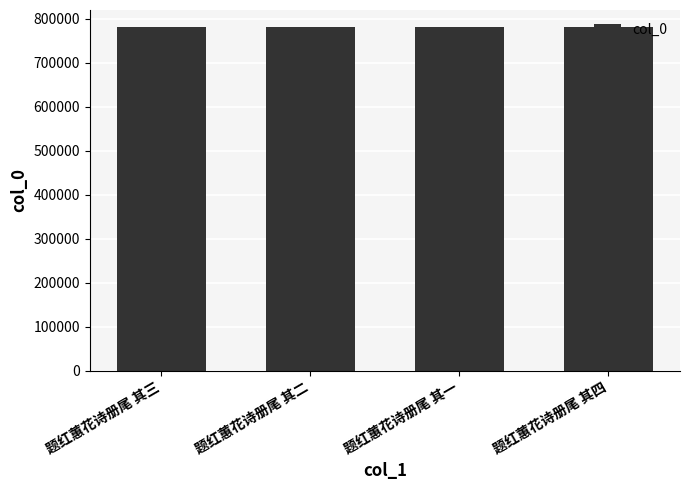

How many data points does each series have?

4